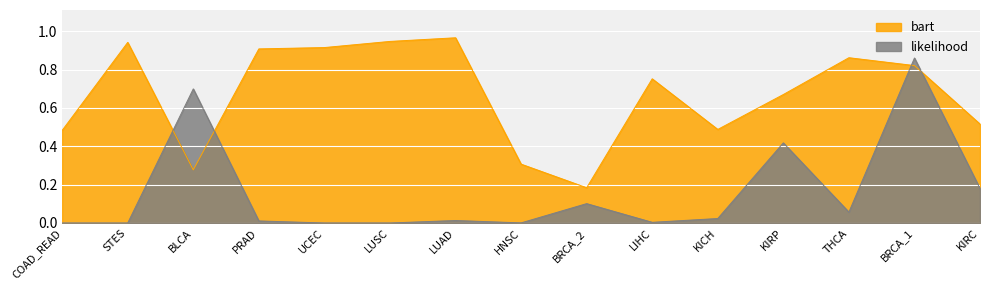

Reading left to right, transcribe all the data shown in this chart.

likelihood: 0.0	0.0	0.7	0.0	0.0	0.0	0.0	0.0	0.1	0.0	0.0	0.4	0.1	0.9	0.2
bart: 0.5	0.9	0.3	0.9	0.9	0.9	1.0	0.3	0.2	0.8	0.5	0.7	0.9	0.8	0.5